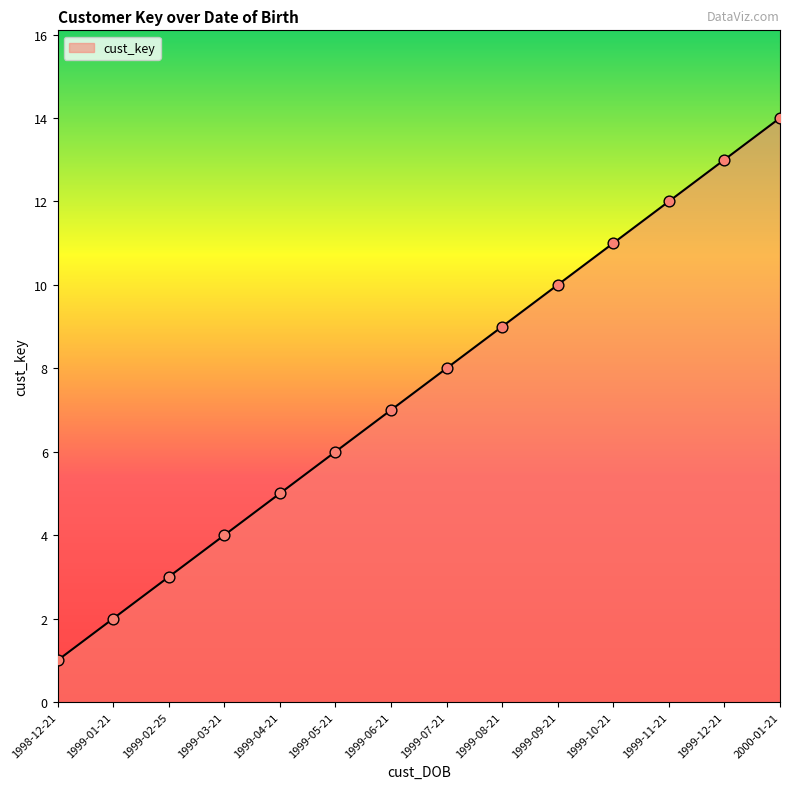

Between 1999-10-21 and 1999-11-21, which is larger?

1999-11-21